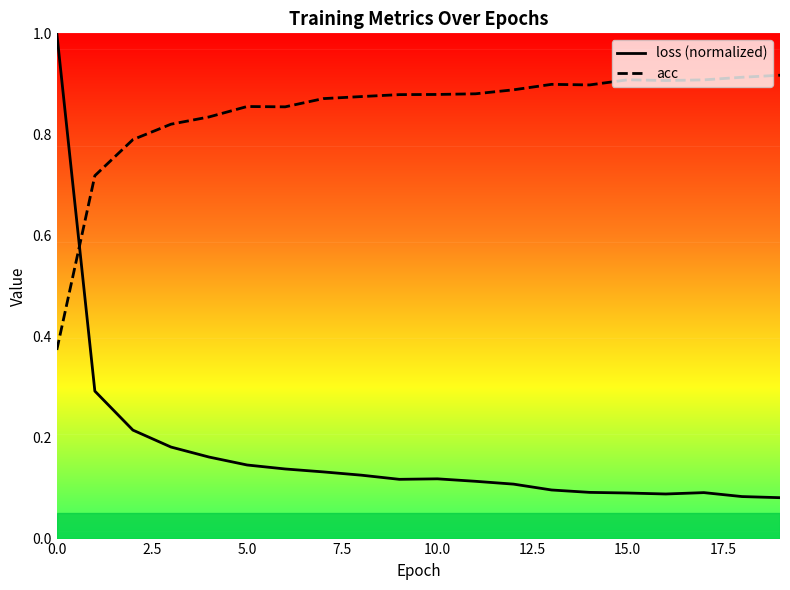

Is the value of loss at 7 greater than the value of acc at 11?

No